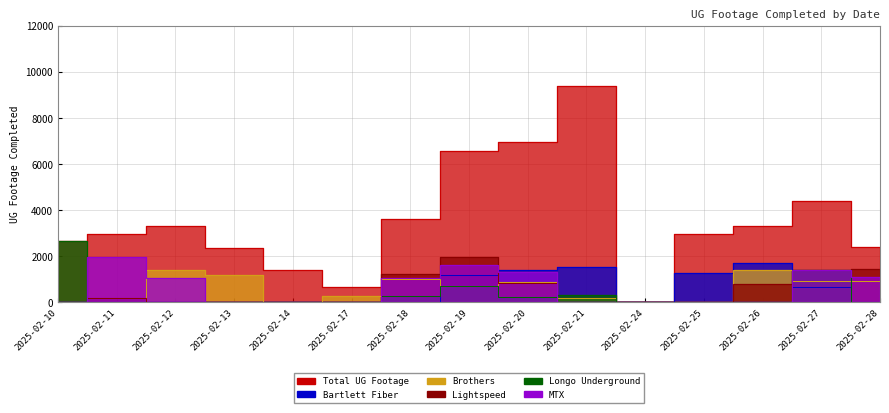

What is the value of the Total UG Footage point at the 6th from the left?

666